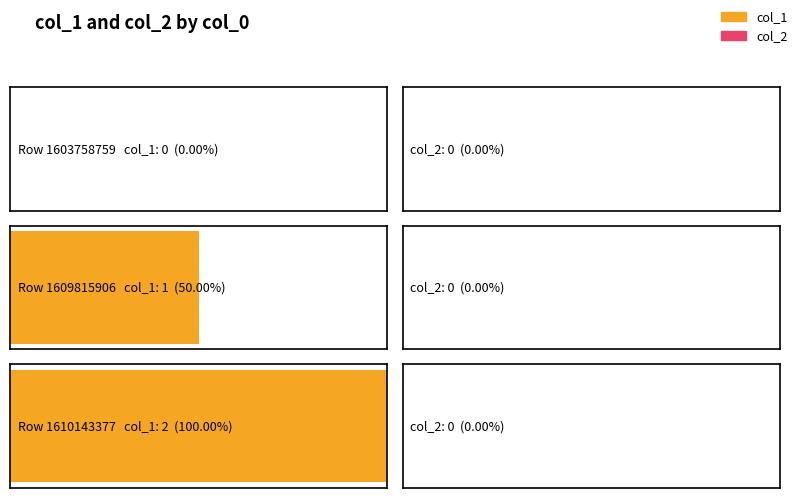

What is the spread (max minus min) of values at 1610143377?

2